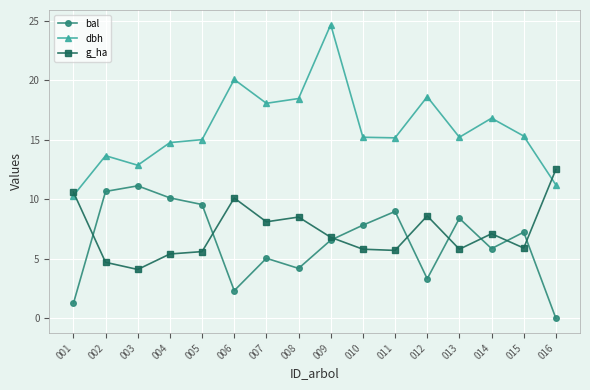

What is the sum of the dbh values at 011 and 012?

33.8